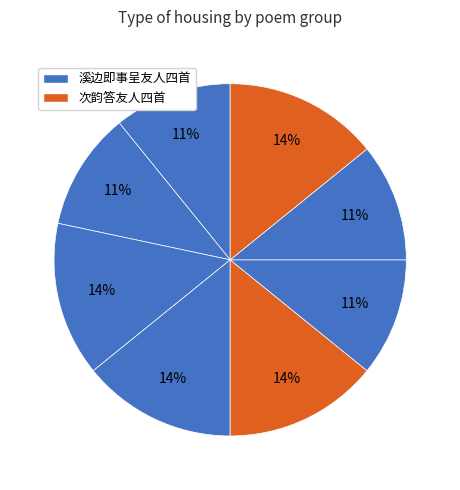

How many slices are in this pie chart?

8